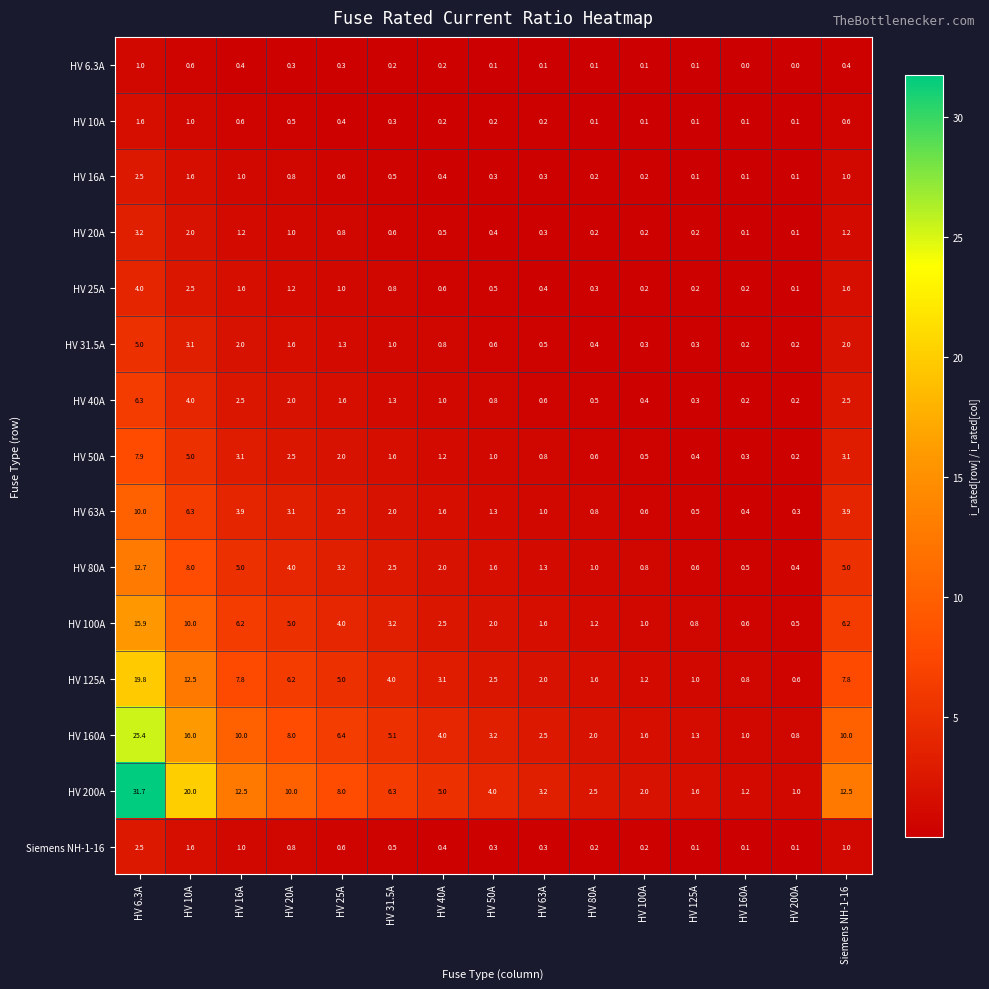

At which category is the sum across all series the highest?

HV 6.3A